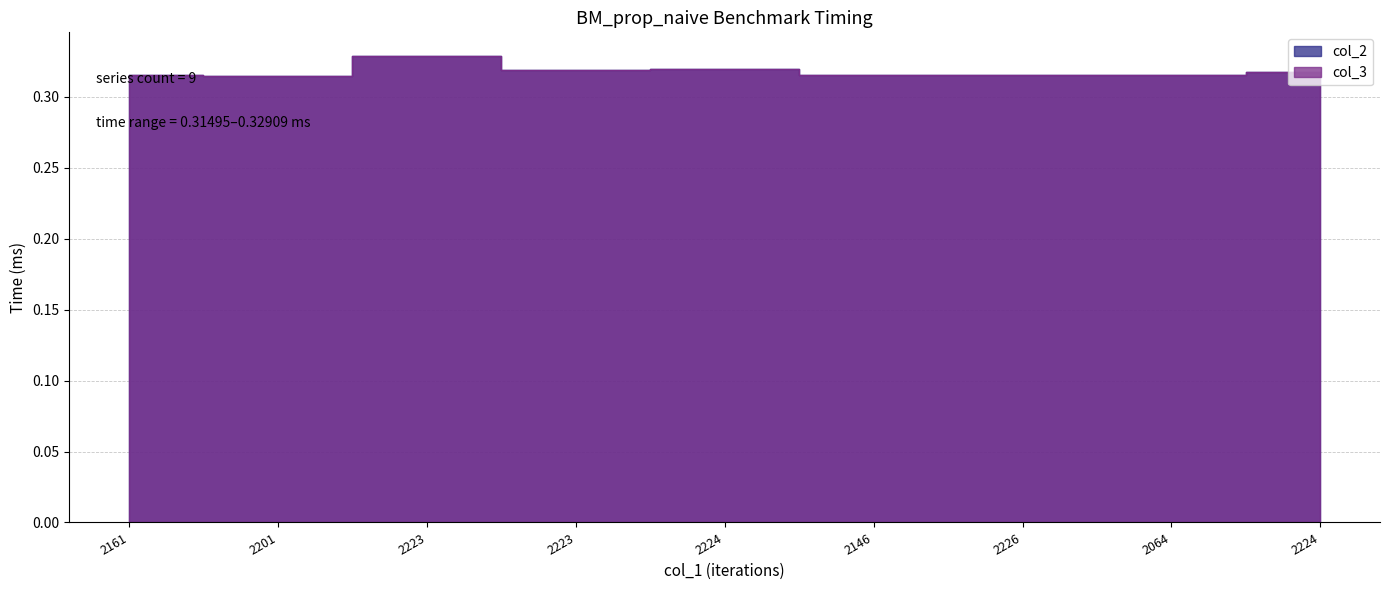

Is it true that col_3 equals 0.2 at 2223?

False